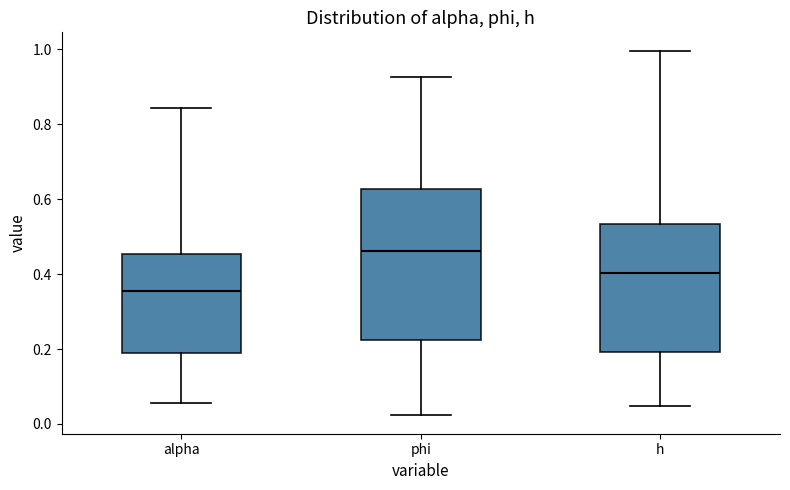

Which box has the highest median line?

phi